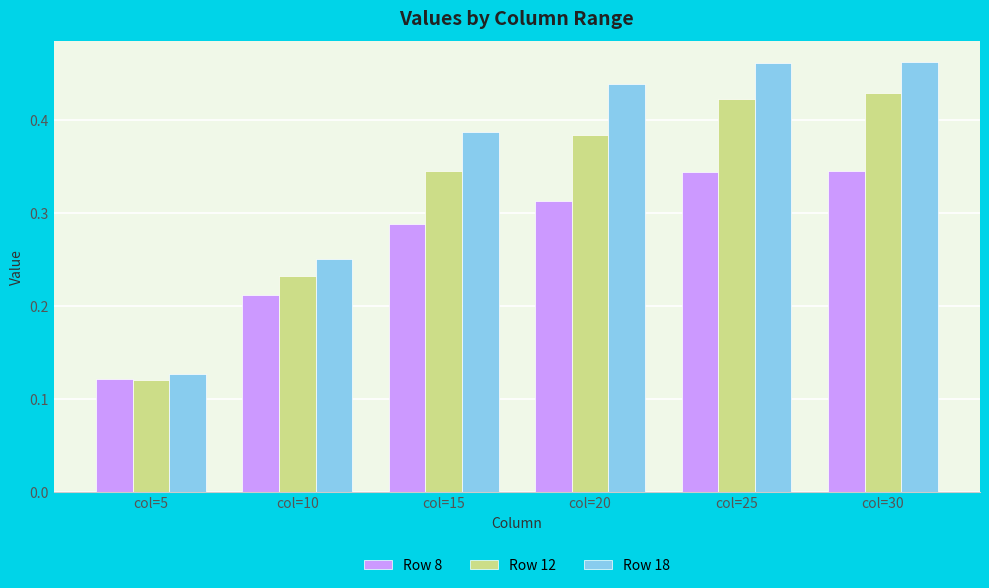

List the series in order of their overall mean, lowest first.

Row 8, Row 12, Row 18